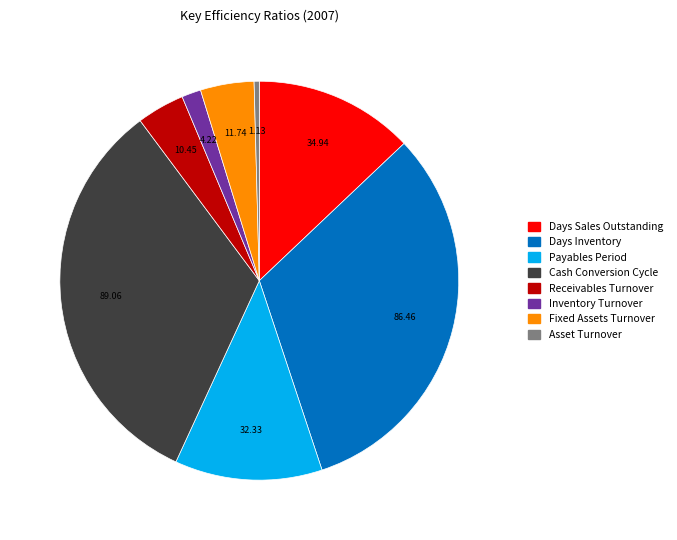

Count the number of slices in the pie.

8